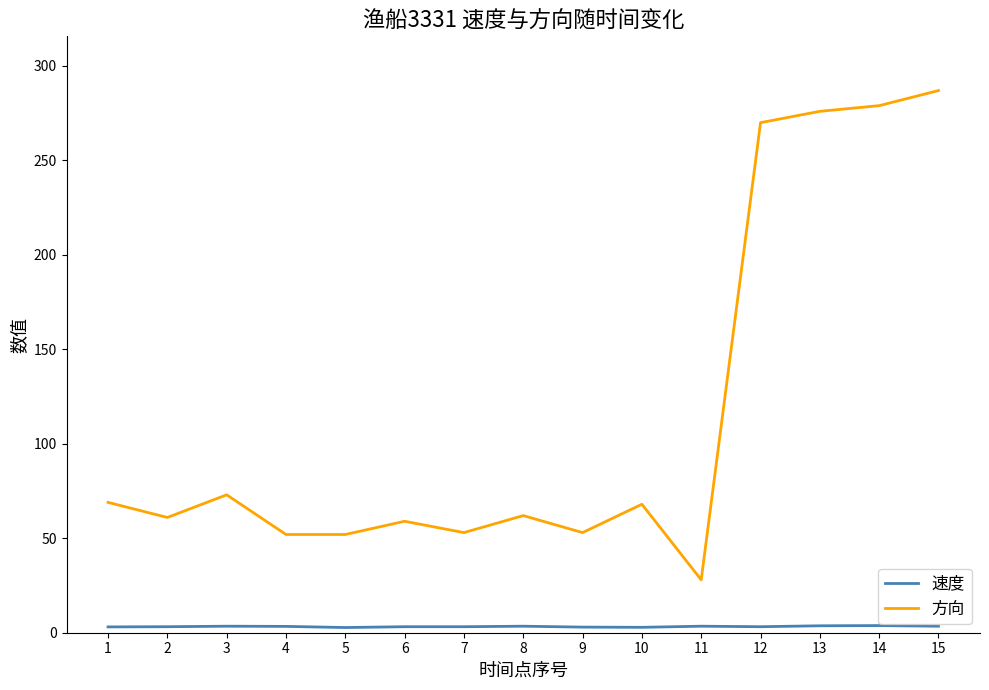

True or false: 速度 and 方向 cross at least once.

False